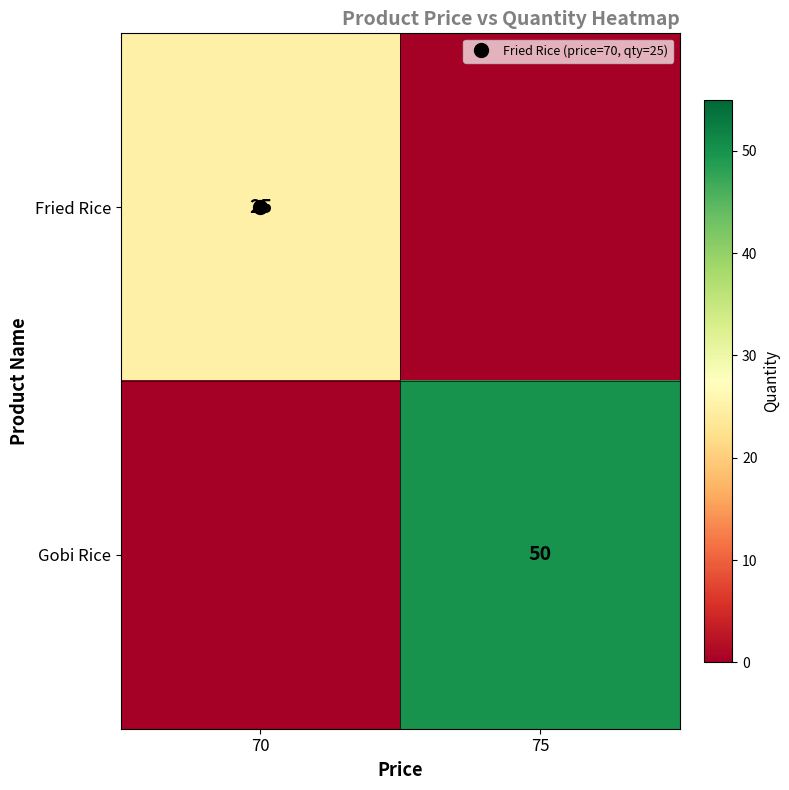

Is the value of Gobi Rice at 75 greater than the value of Fried Rice at 75?

Yes